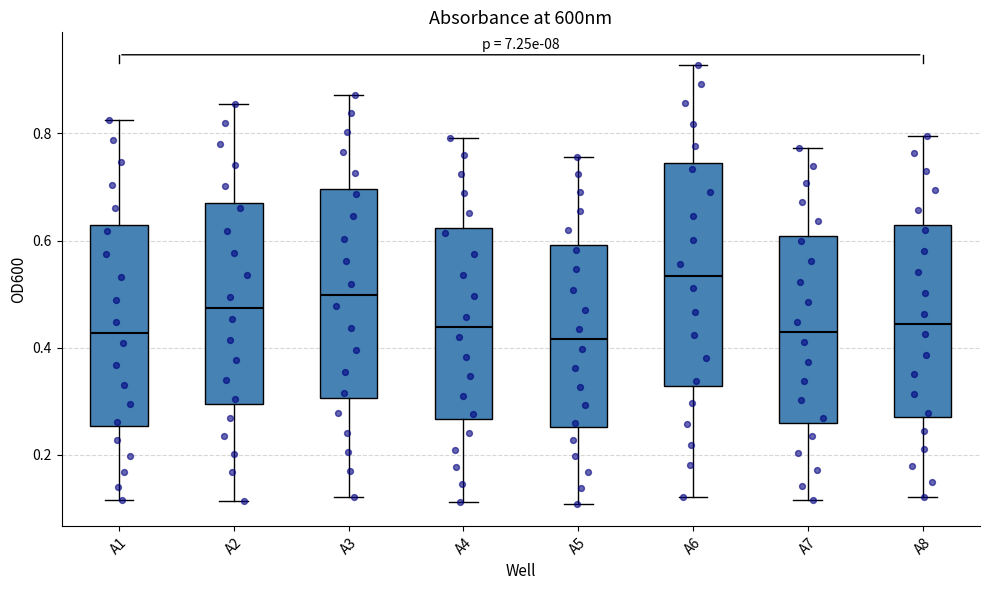

Where does the lower whisker of the box for A8 end on the y-axis? The values are not printed on the chart, so give them approximately, as read against the axis.

0.12